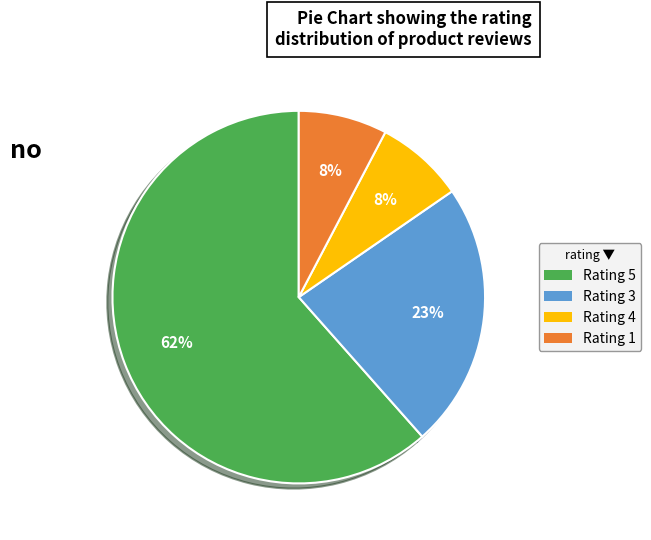

To the nearest percent, what is the average slice percentage?

25%